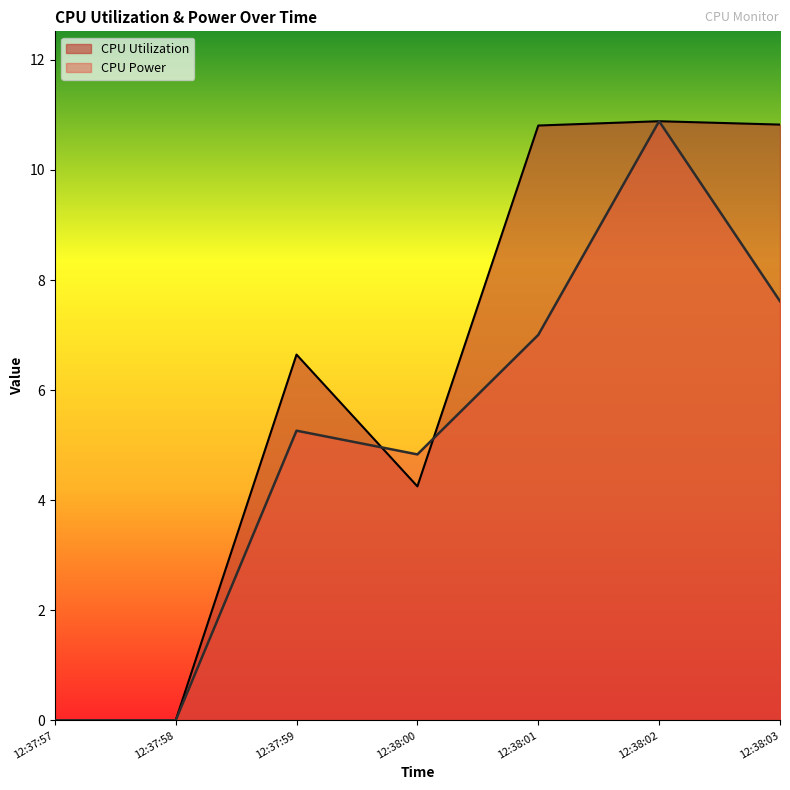

Reading left to right, transcribe all the data shown in this chart.

CPU Utilization: 12:37:57=0.0	12:37:58=0.0	12:37:59=6.6	12:38:00=4.3	12:38:01=10.8	12:38:02=10.9	12:38:03=10.8
CPU Power: 12:37:57=0.0	12:37:58=0.0	12:37:59=5.3	12:38:00=4.8	12:38:01=7.0	12:38:02=10.9	12:38:03=7.6